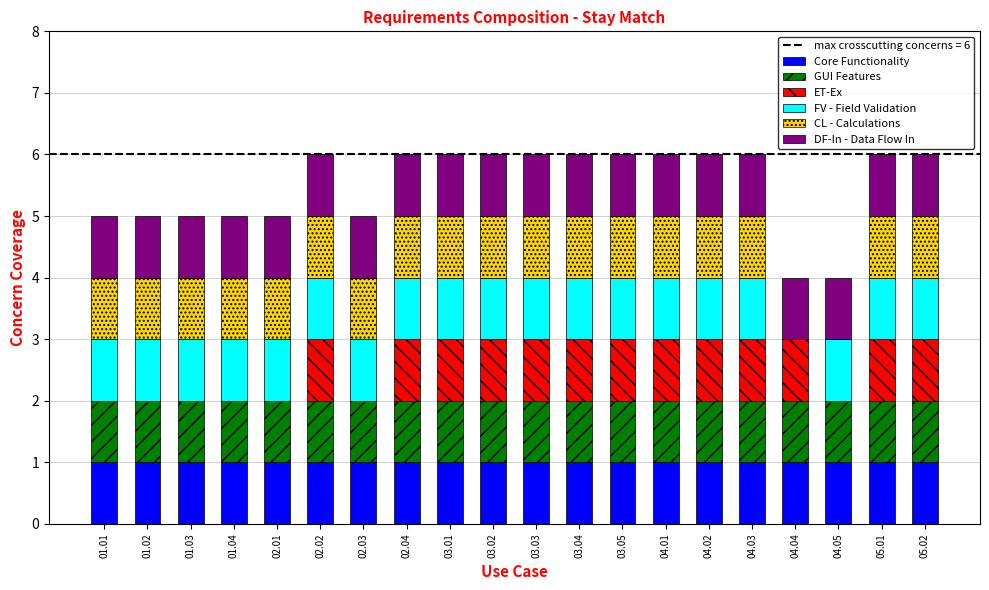

What is the total value across all series at 04.04?

4